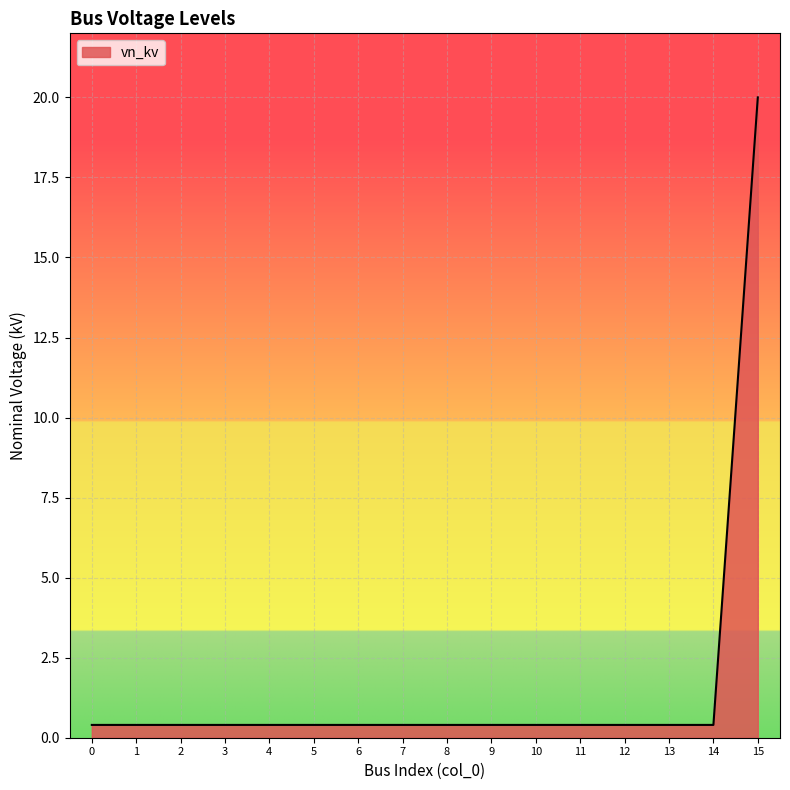

How many lines are shown in the chart?

1